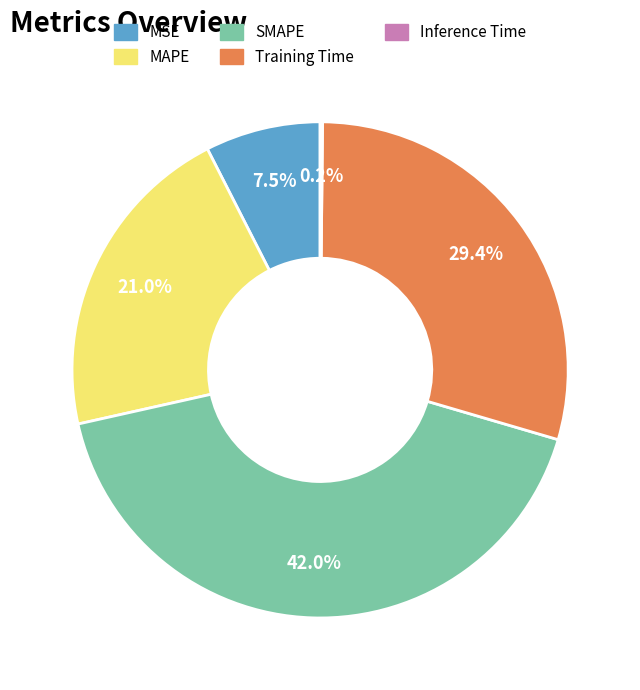

What percentage is the Training Time slice, to the nearest percent?

29%